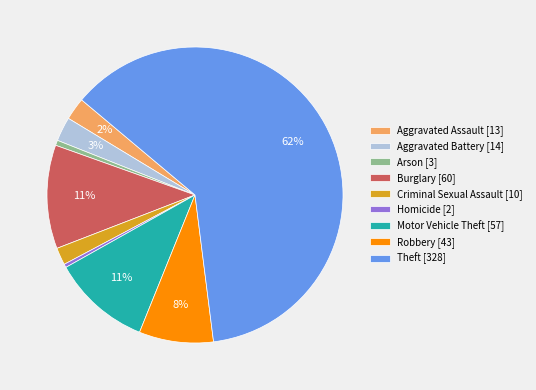

Count the number of slices in the pie.

9